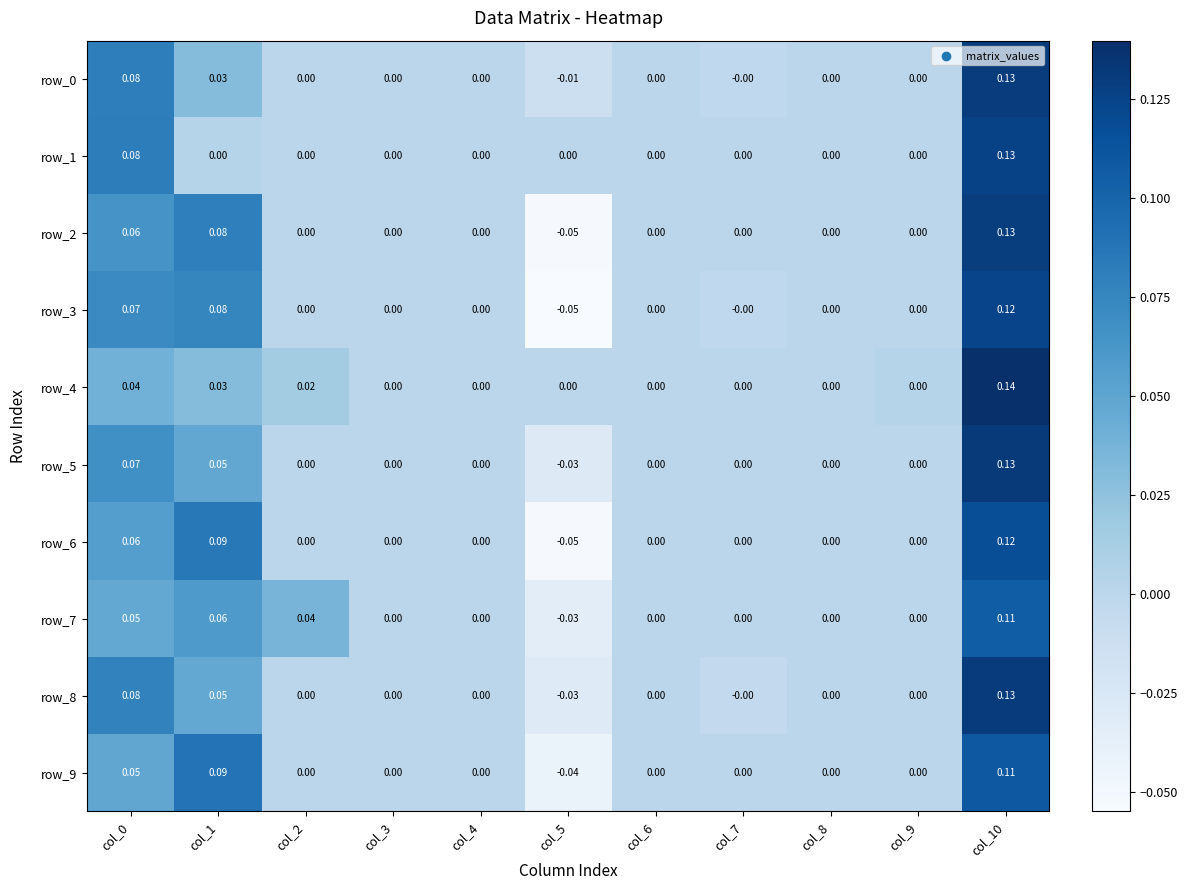

What is the sum of the row_6 values at col_1 and col_4?

0.1